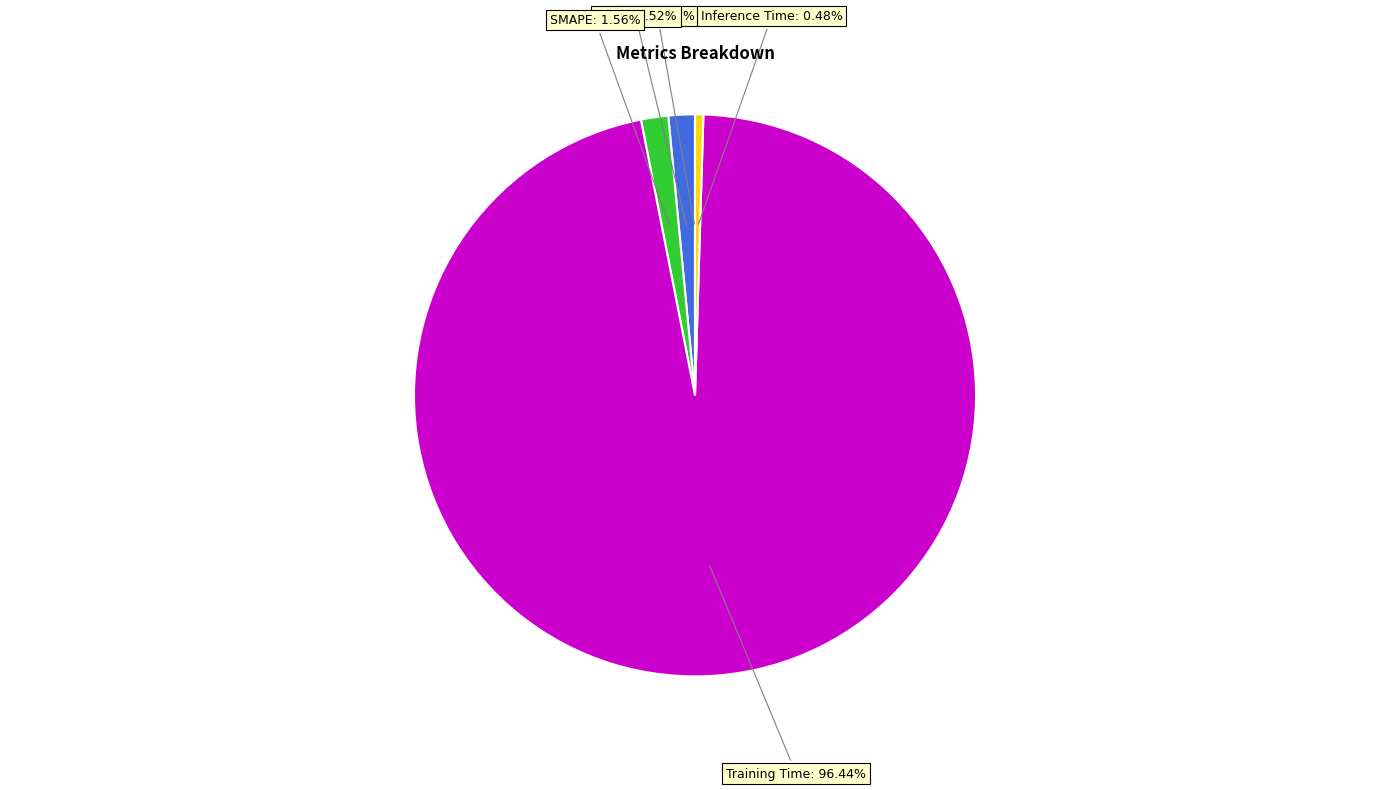

Between Inference Time and Training Time, which is larger?

Training Time